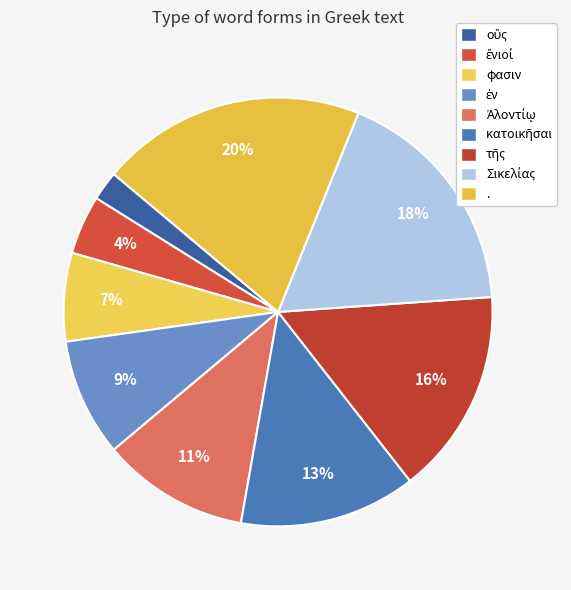

To the nearest percent, what is the combined percentage of Σικελίας and ἔνιοί?

22%